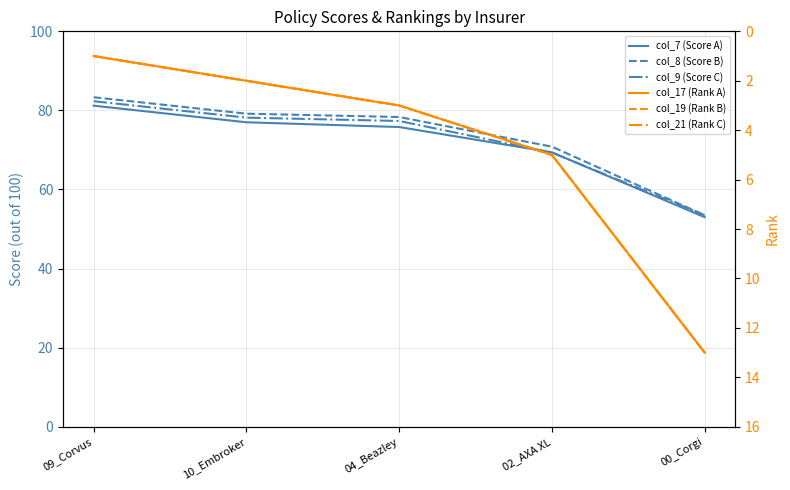

Rank the series by their maximum value, from highest to lowest.

col_8 (Score B), col_9 (Score C), col_7 (Score A), col_17 (Rank A), col_19 (Rank B), col_21 (Rank C)